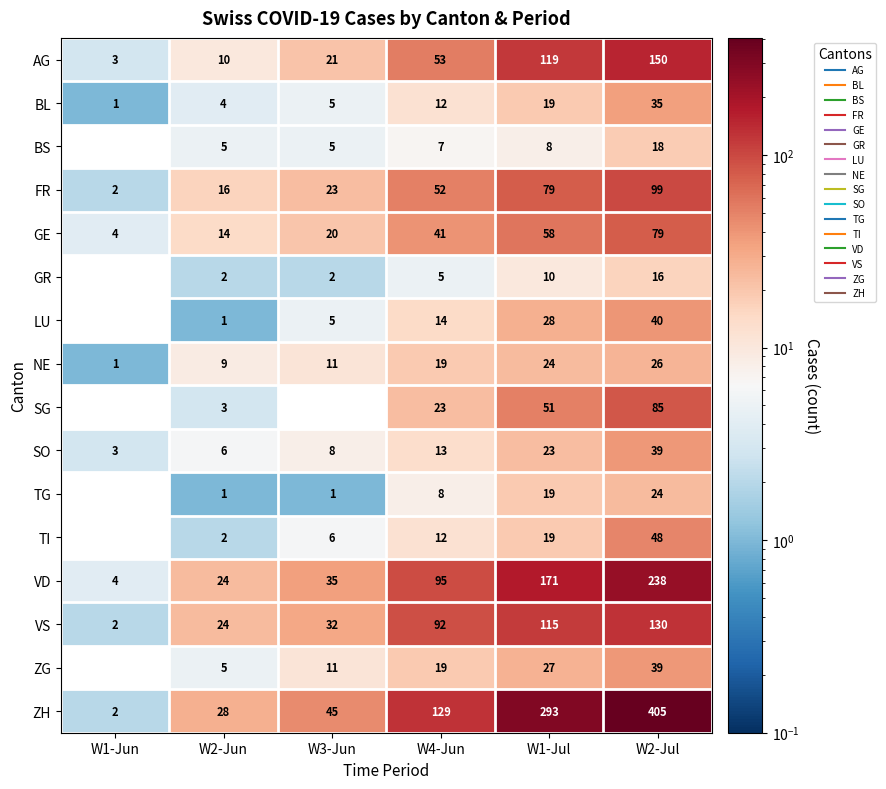

The value of SG at W1-Jun is 48. True or false?

False